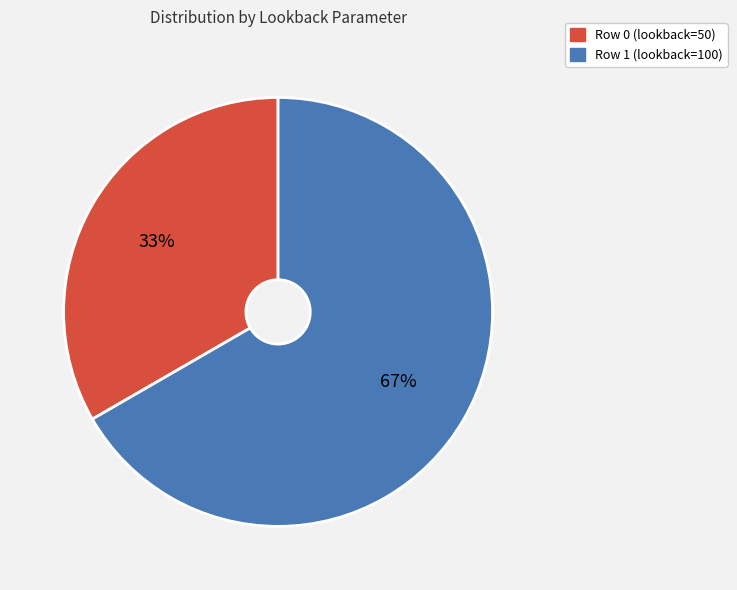

Count the number of slices in the pie.

2